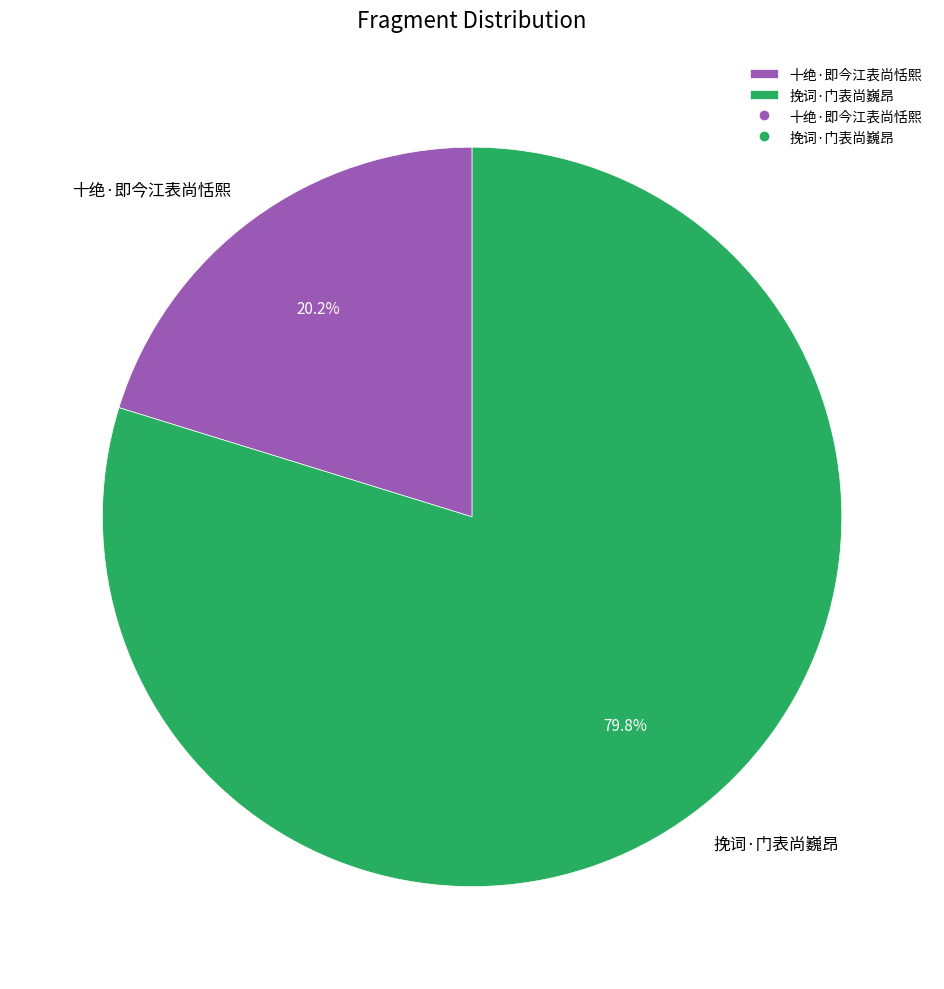

Does any single category account for the majority?

Yes